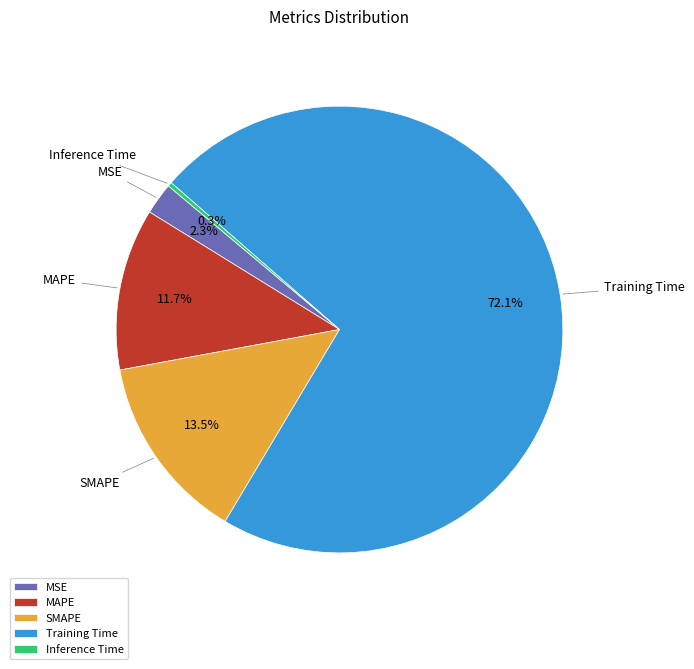

What percentage is NOT represented by MAPE?

88.3%